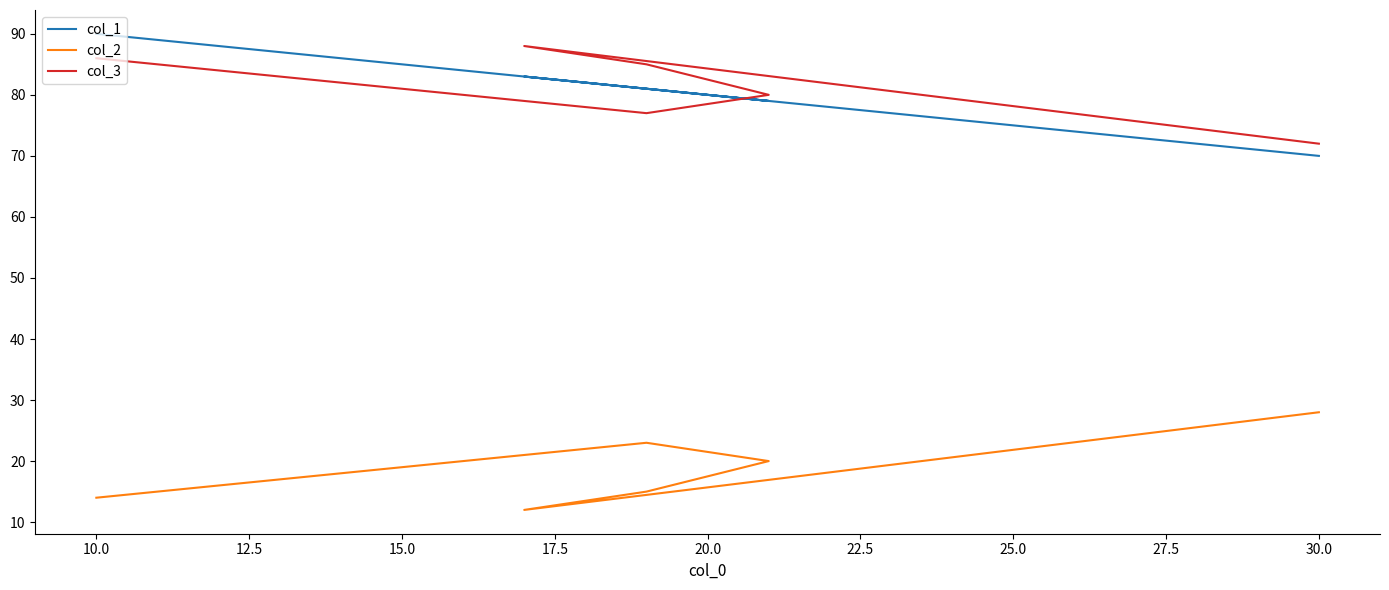

Count the number of categories in the chart.

6